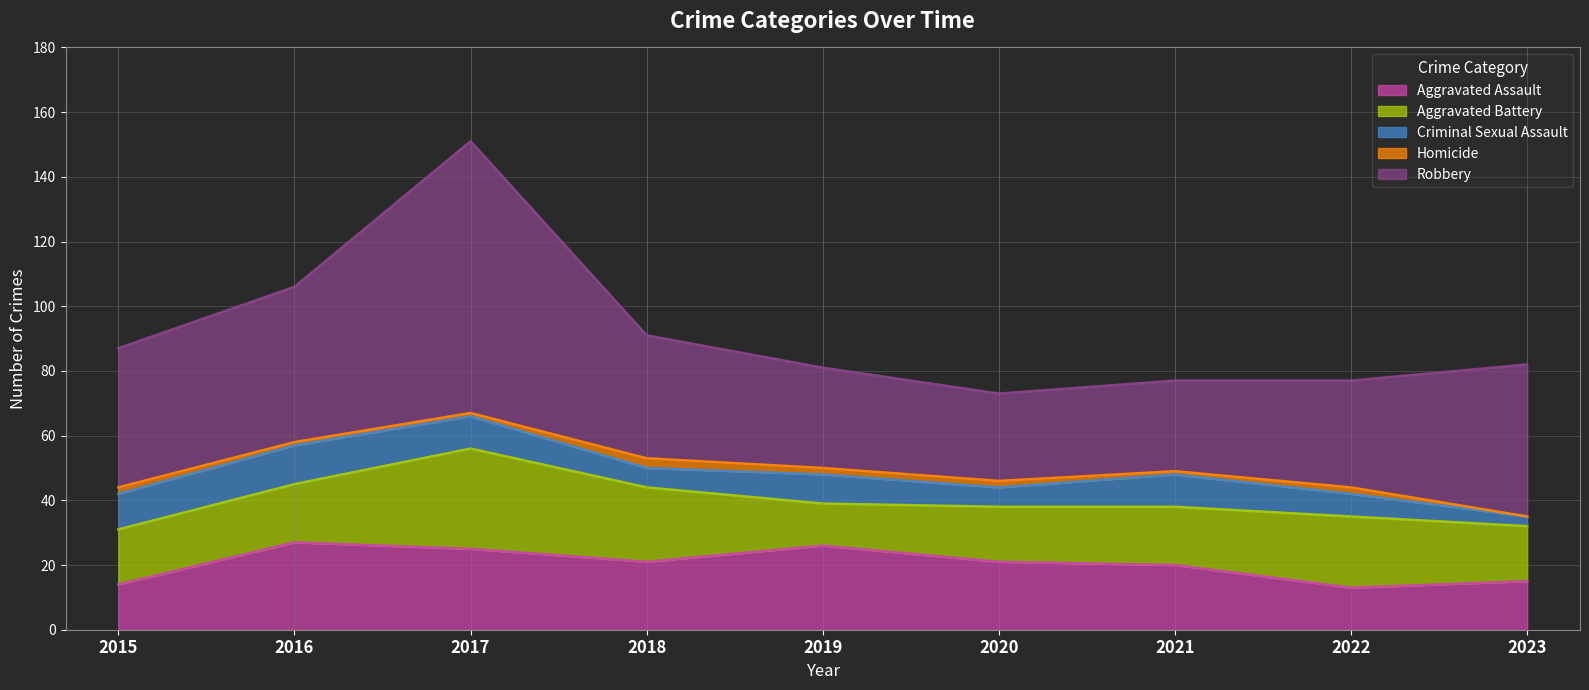

Which series has the largest total across all categories?

Robbery